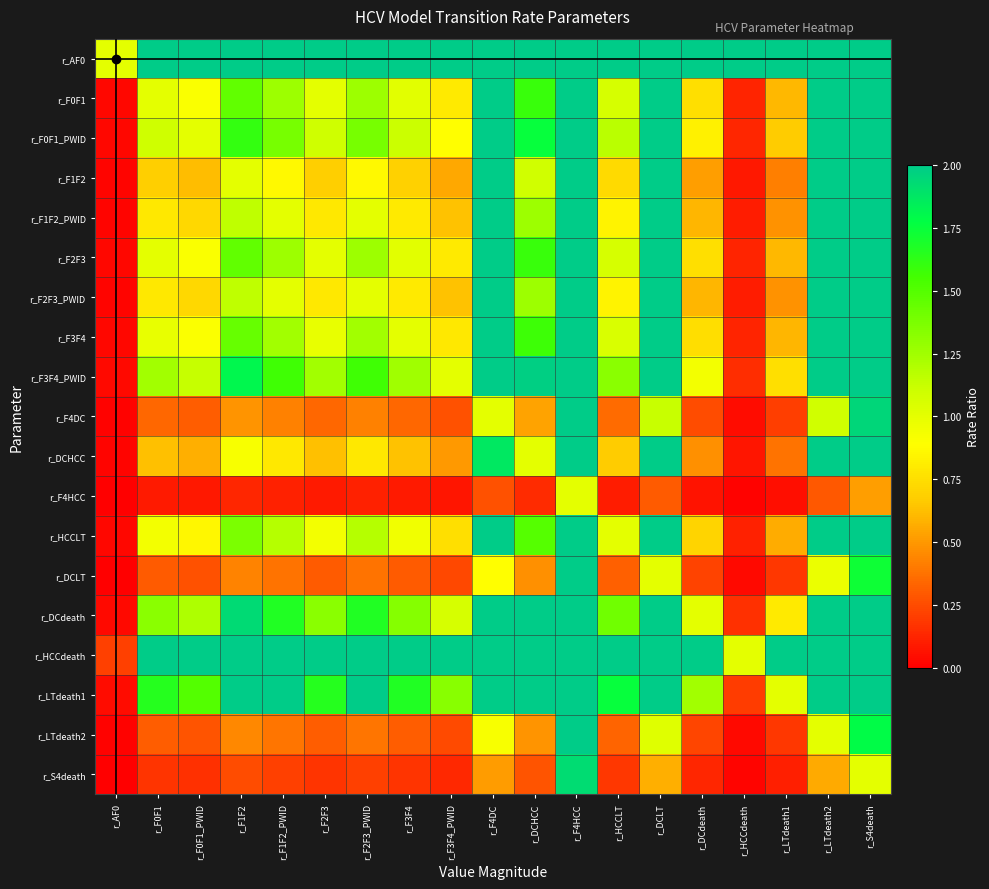

What is the total value across all series at r_LTdeath2?

31.9